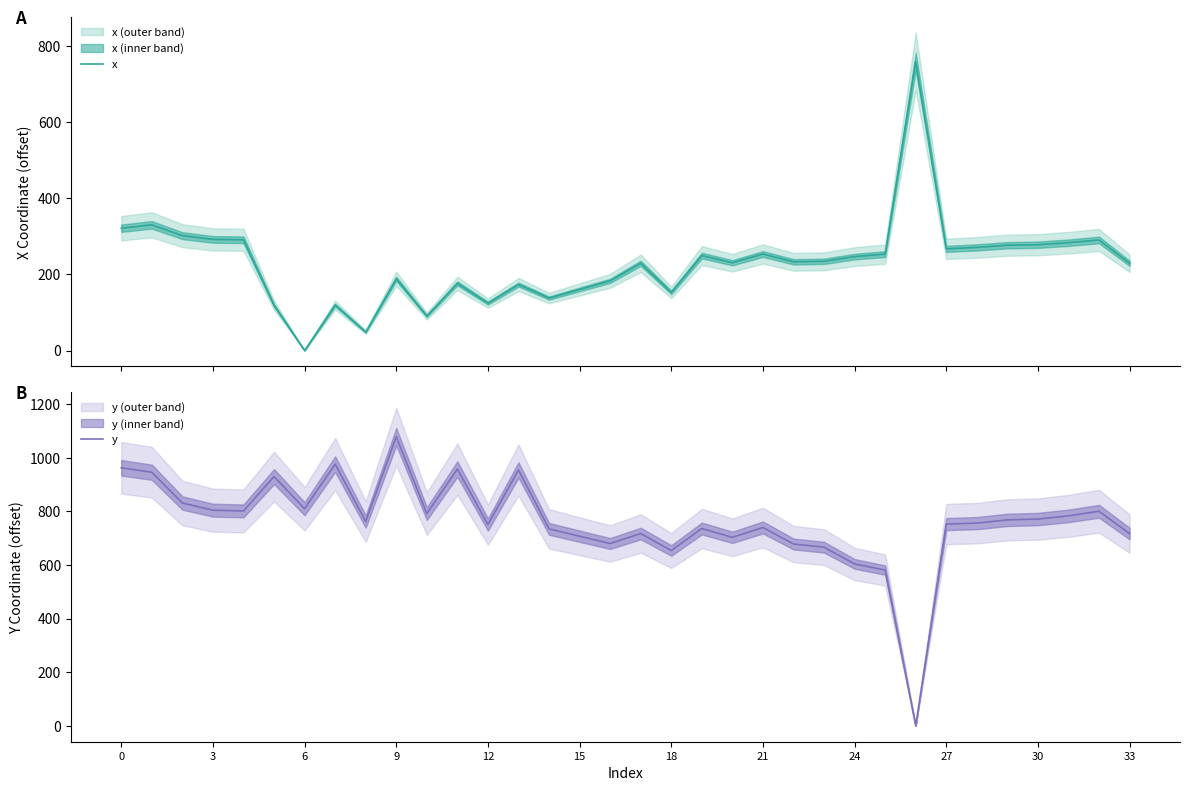

Is this an area chart (filled region under the line)?

No